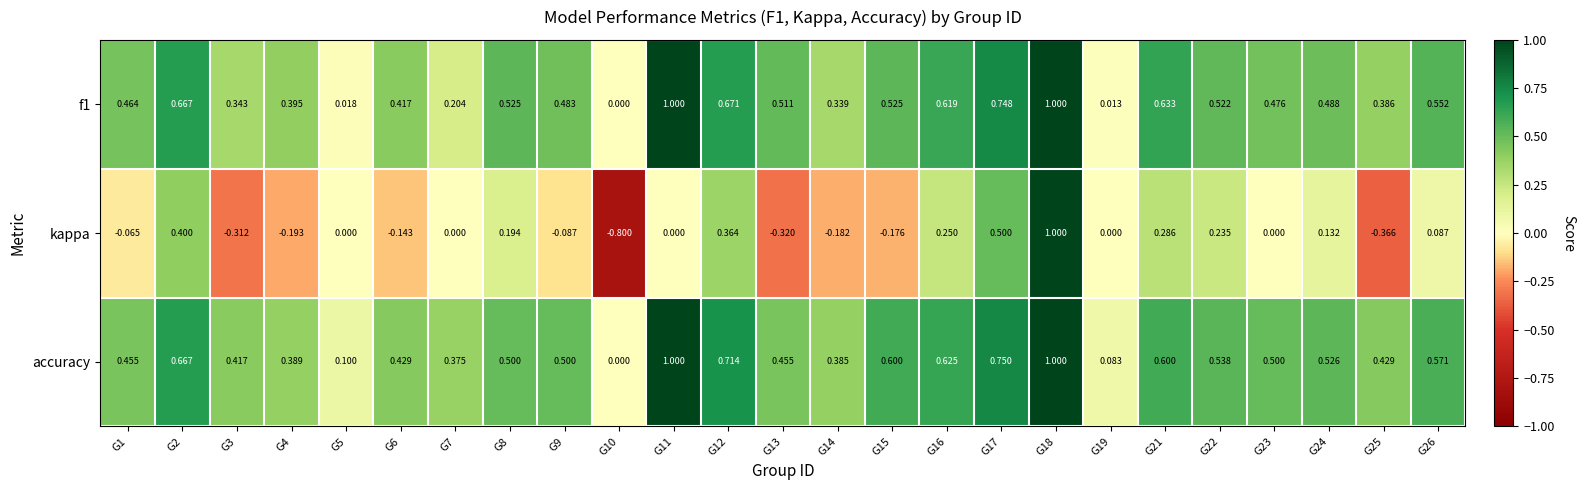

What is the smallest value displayed?

-0.8